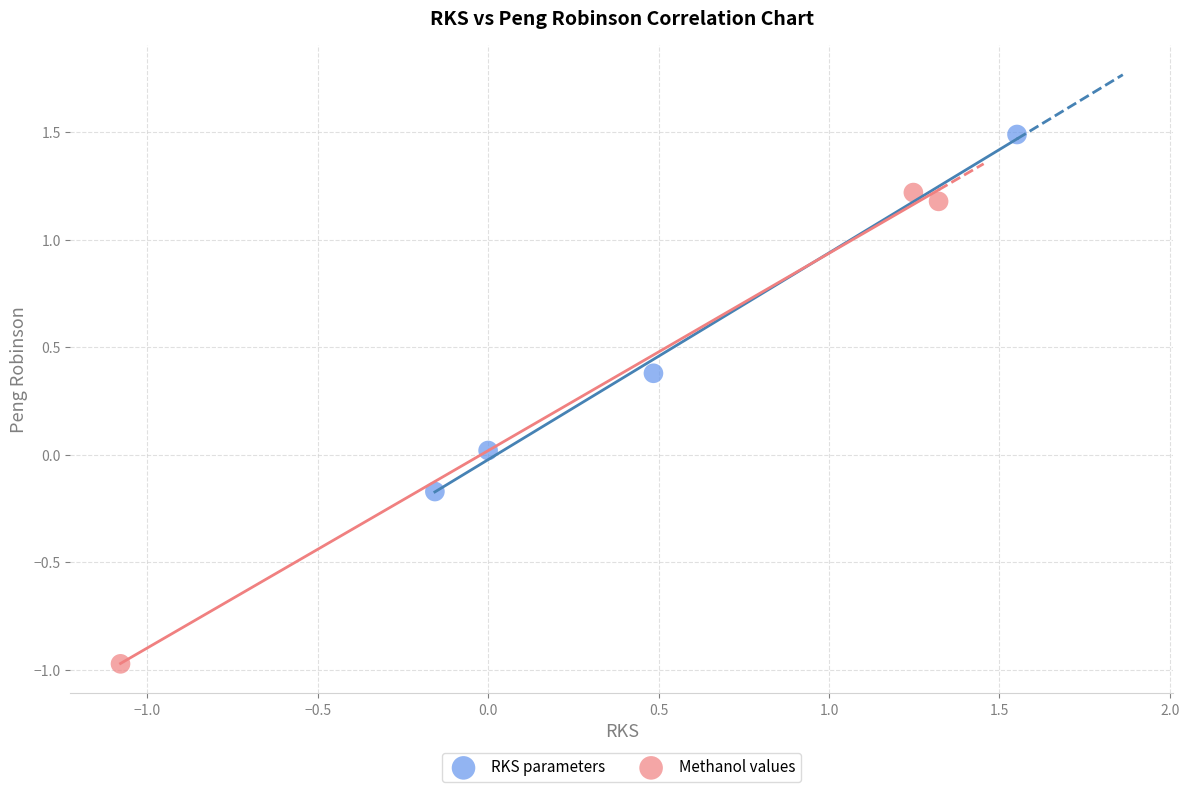

Which series has the largest Y range (max minus min)?

Methanol values